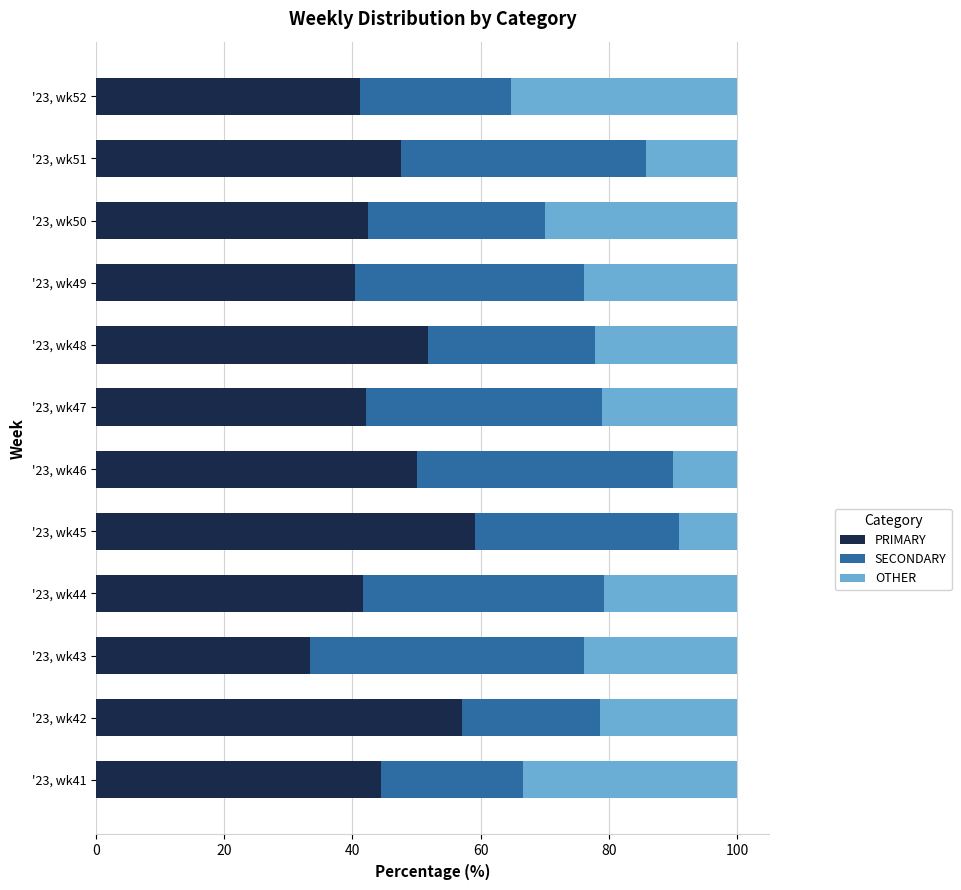

What is the total value across all series at '23, wk49?

100.0